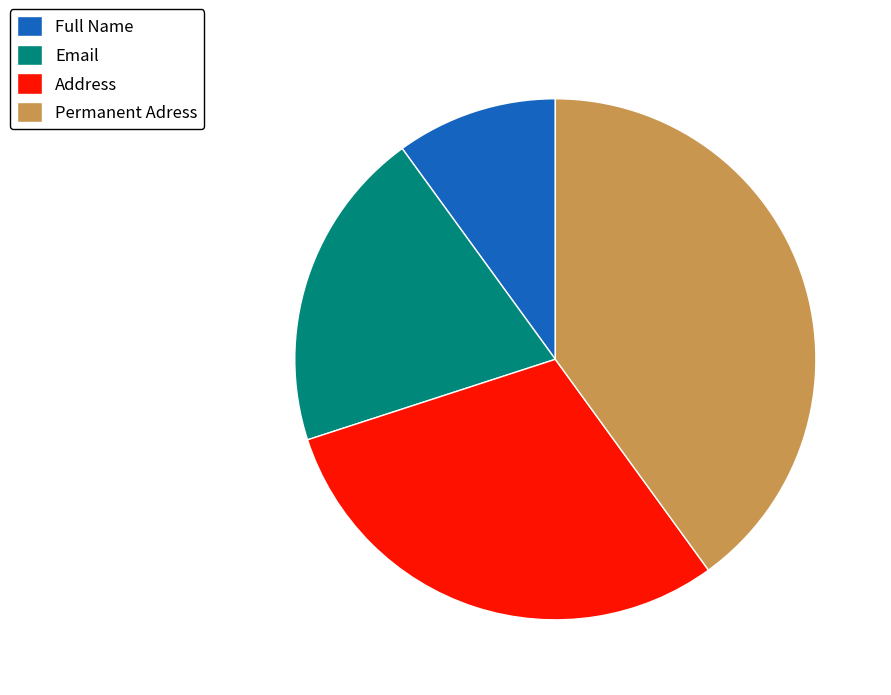

Do Address and Full Name together represent more than half of the pie?

No